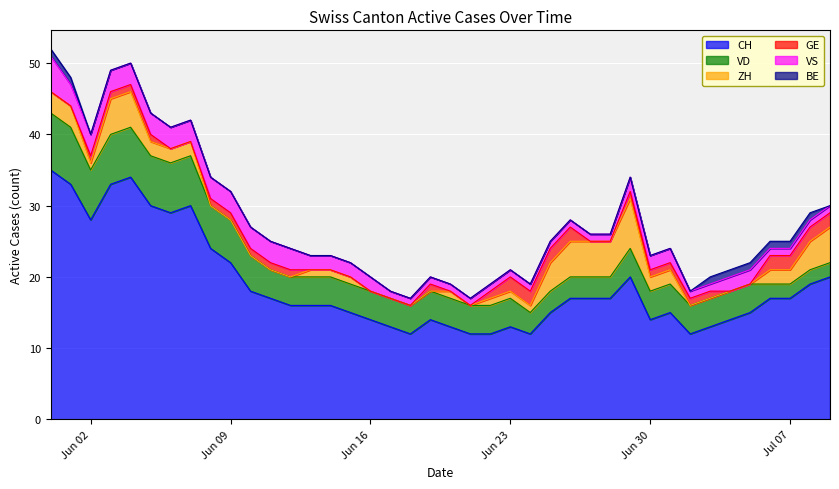

What is the difference between the VS values at 2020-06-15 and 2020-06-12?

1